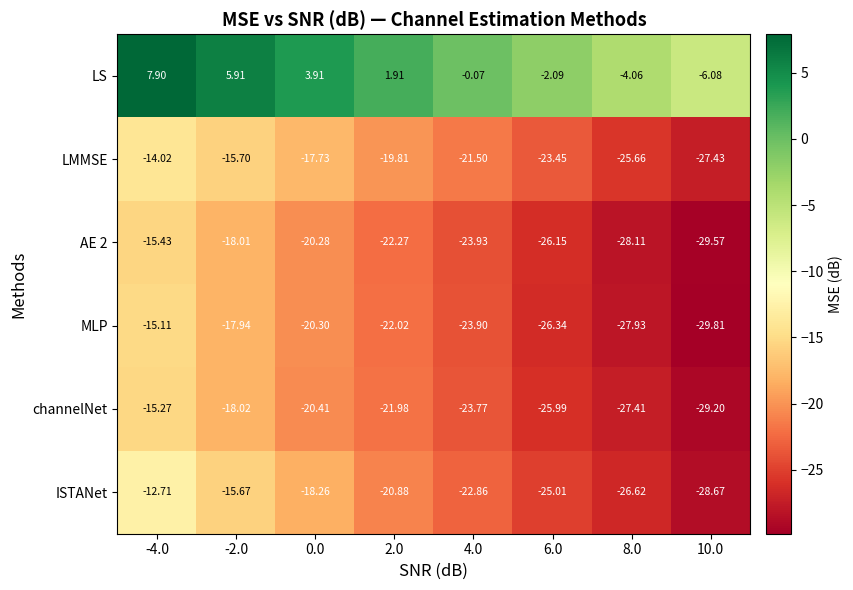

Which series has the largest total across all categories?

LS